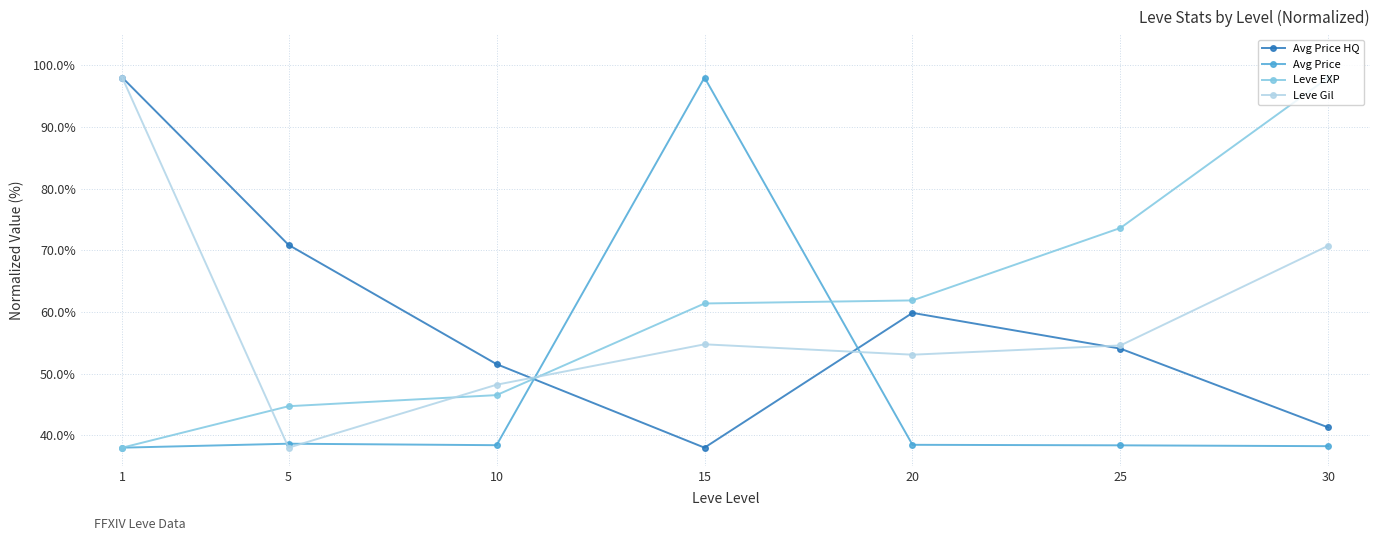

What is the value of the Leve EXP point at the 4th from the left?

61.4